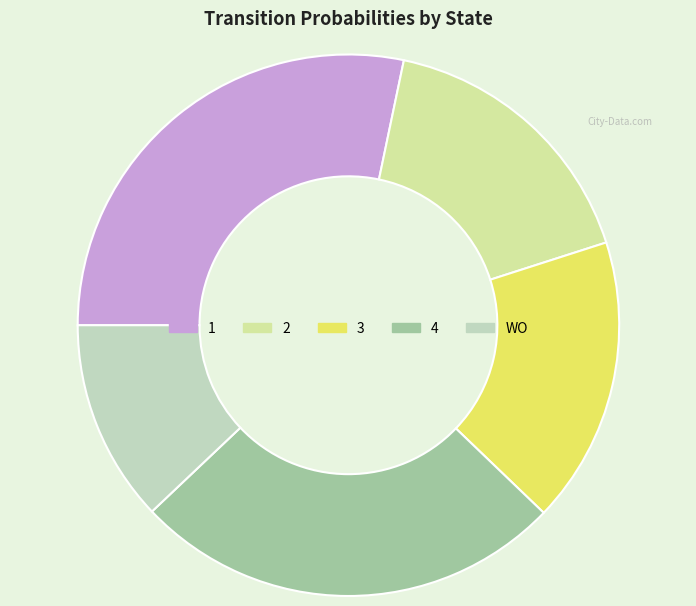

What is the largest slice in the pie chart?

1